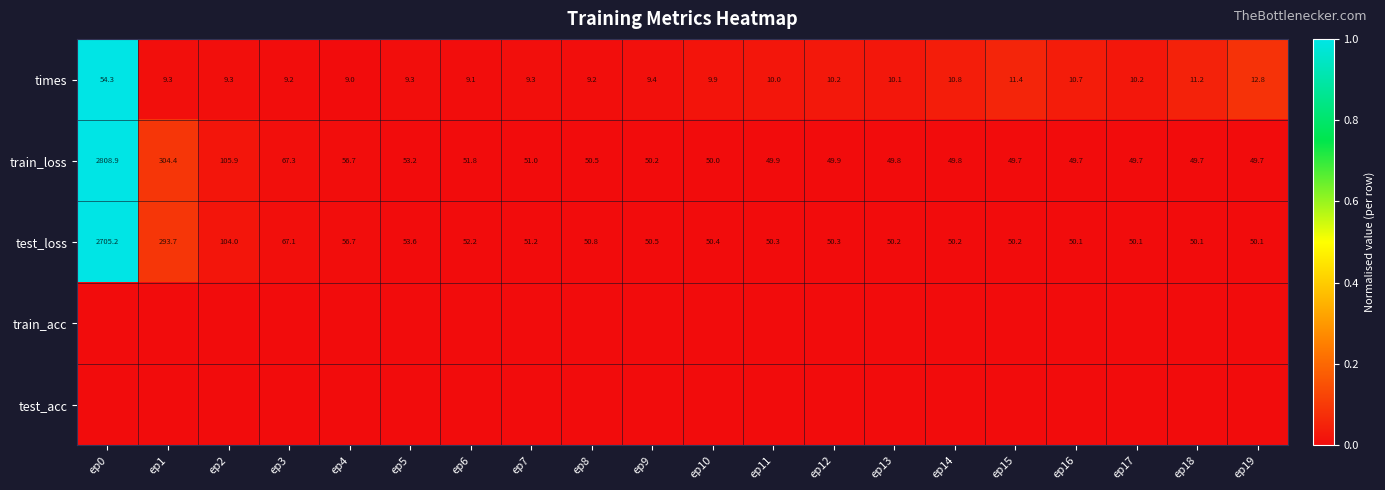

What is the sum of the train_loss values at ep19 and ep4?

106.4